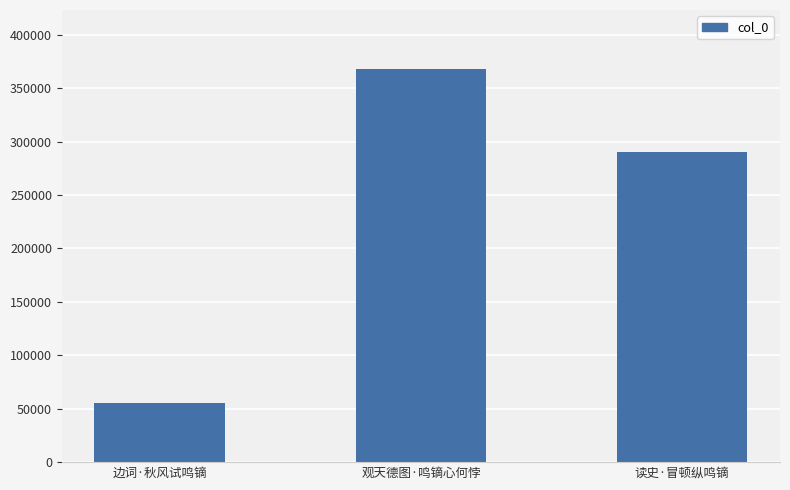

Reading left to right, extract all data points from this chart.

边词·秋风试鸣镝=55197	观天德图·鸣镝心何悖=367871	读史·冒顿纵鸣镝=290291